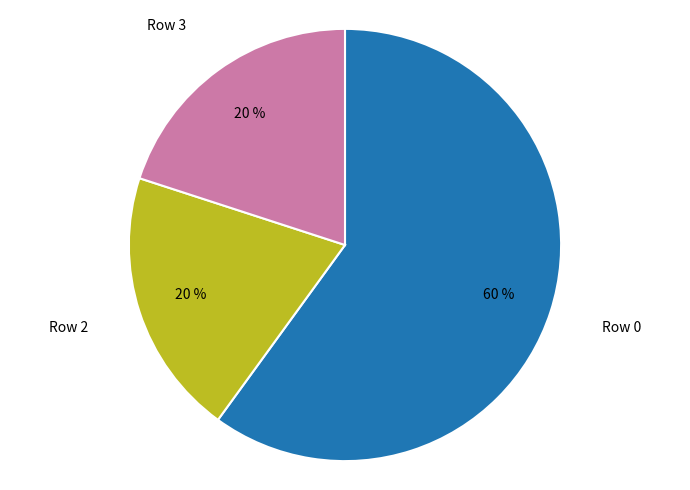

To the nearest percent, what is the difference between the largest and smallest slice percentages?

40%